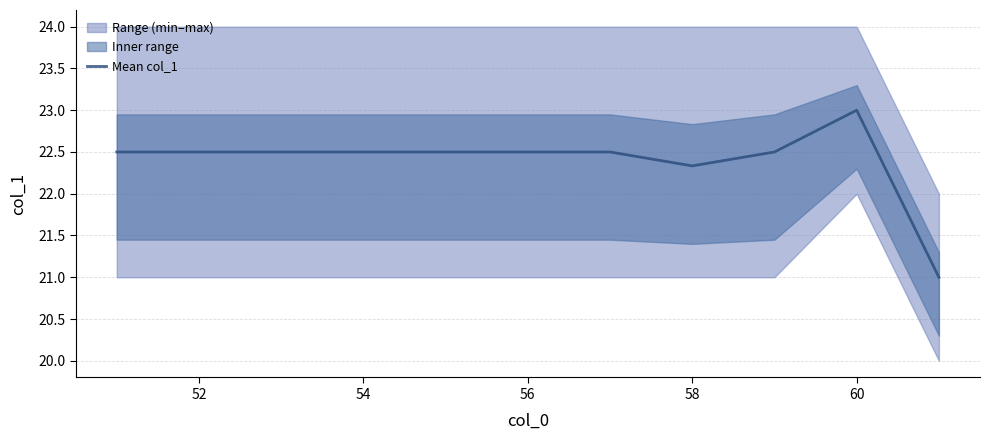

At which label is Mean col_1 closest to 22?

58